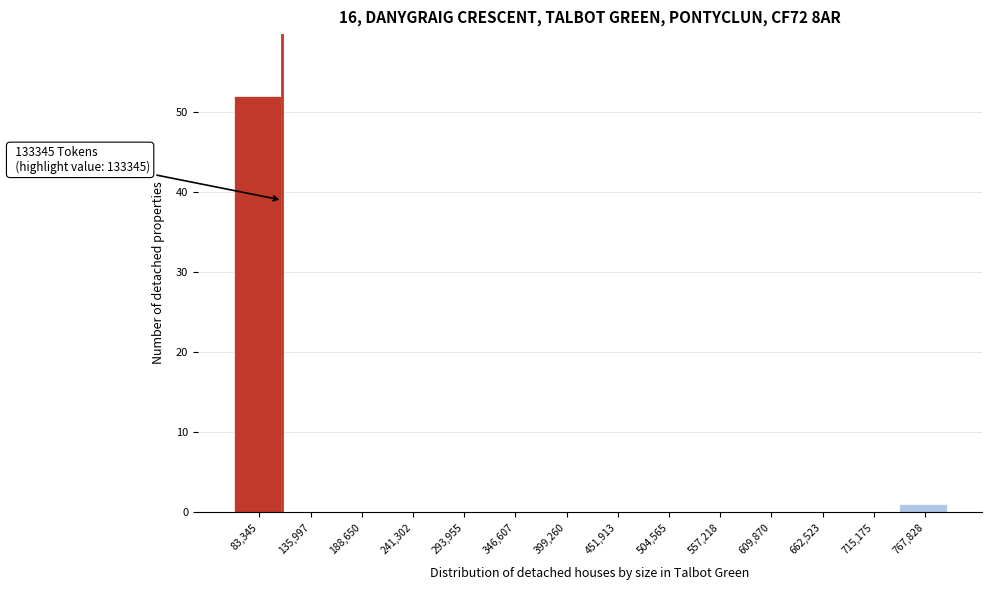

Reading left to right, list all the values displayed in this chart.

83,345=52	135,997=0	188,650=0	241,302=0	293,955=0	346,607=0	399,260=0	451,913=0	504,565=0	557,218=0	609,870=0	662,523=0	715,175=0	767,828=1